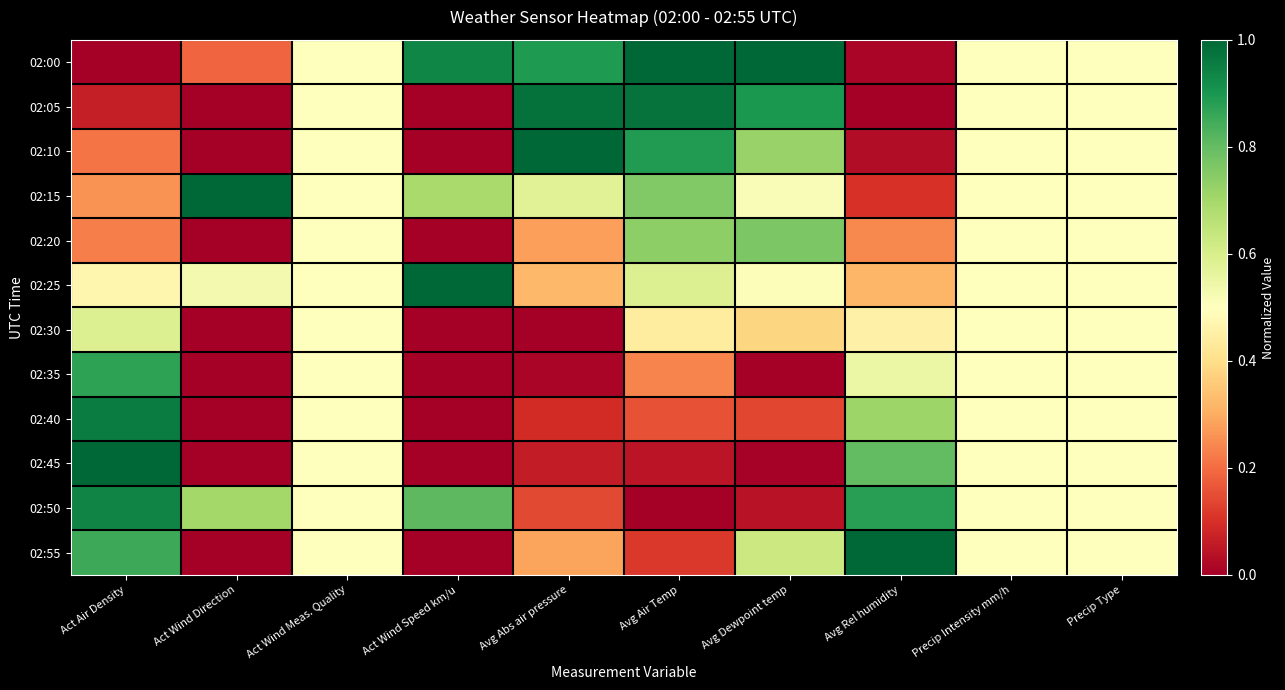

At Precip Intensity mm/h, list the series in order from smallest to largest.

02:00, 02:05, 02:10, 02:15, 02:20, 02:25, 02:30, 02:35, 02:40, 02:45, 02:50, 02:55